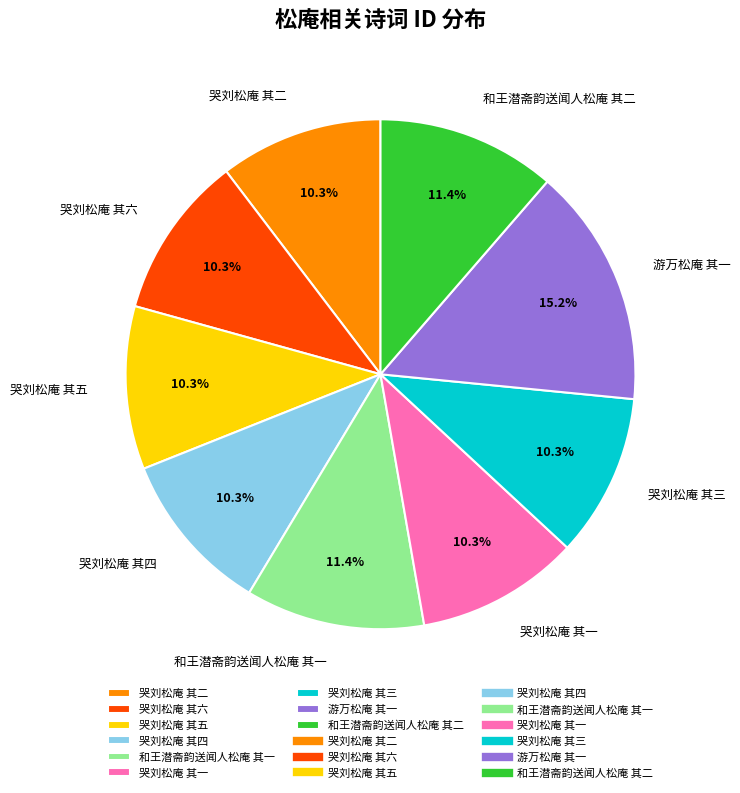

How many segments does this pie chart have?

9